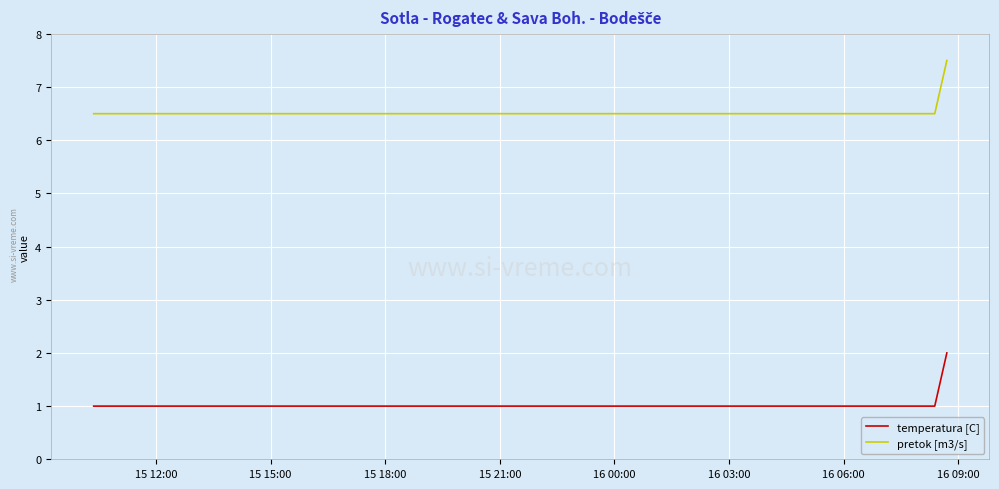

List the series in order of their overall mean, highest first.

pretok [m3/s], temperatura [C]